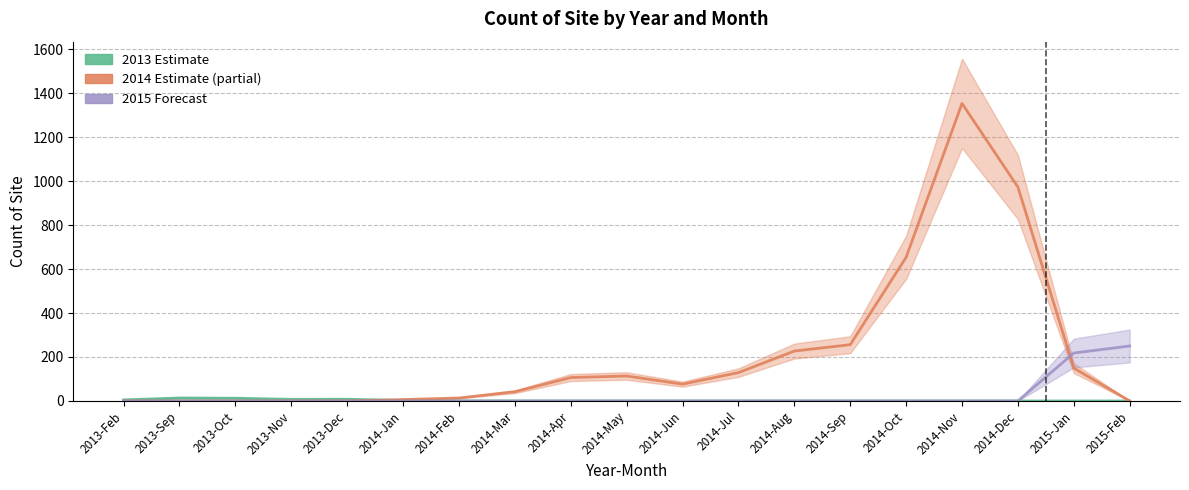

How many values in 2015 (Forecast) are above zero?

2